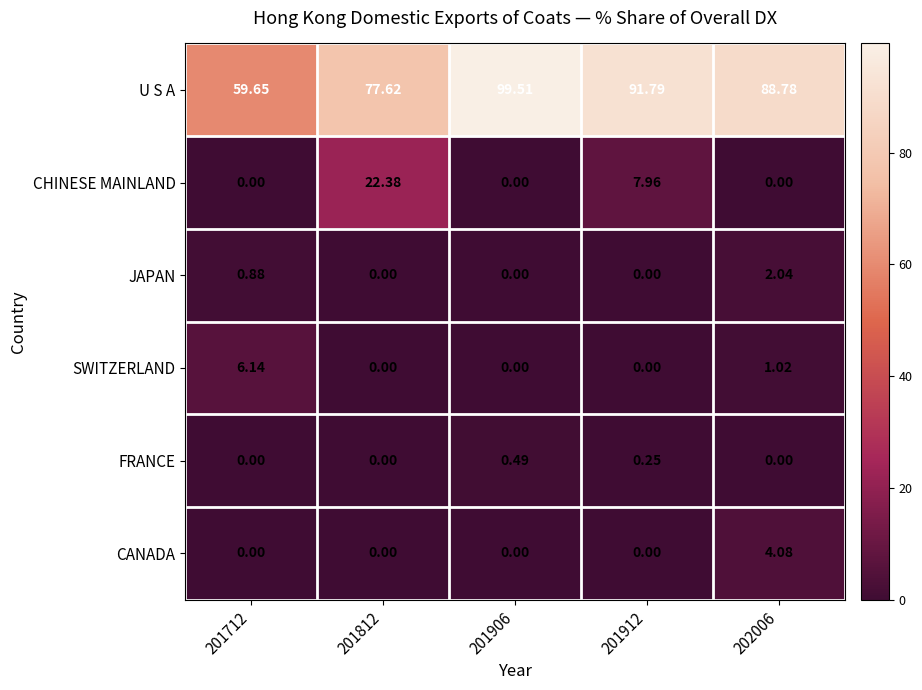

Is the value of FRANCE at 201912 greater than the value of CANADA at 201812?

Yes